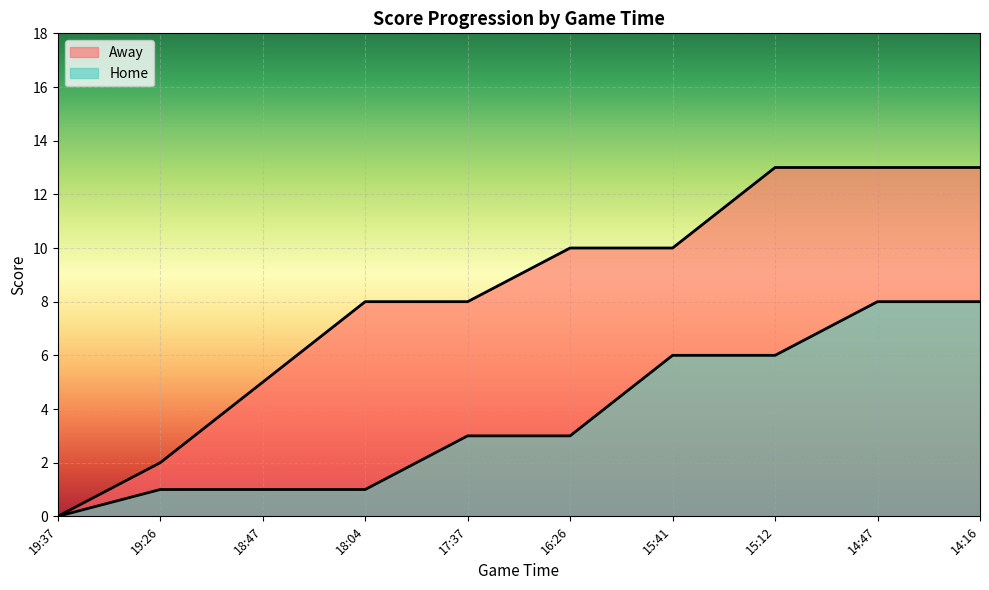

Which series has the widest spread of values?

Away